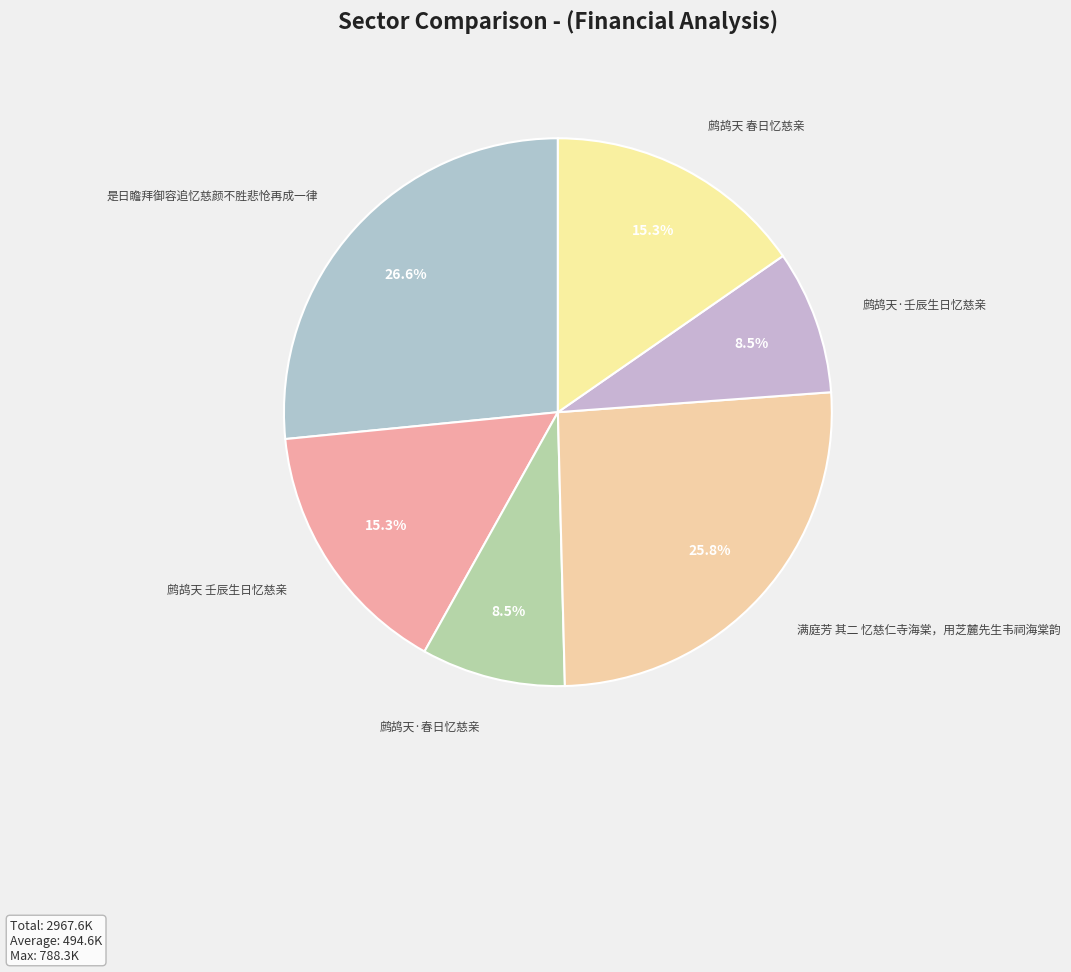

Count the number of slices in the pie.

6